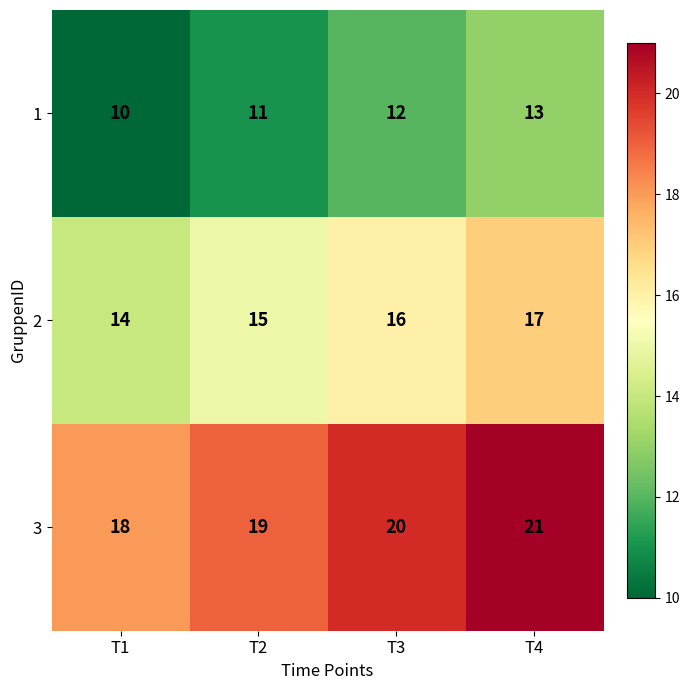

How many data points does each series have?

4